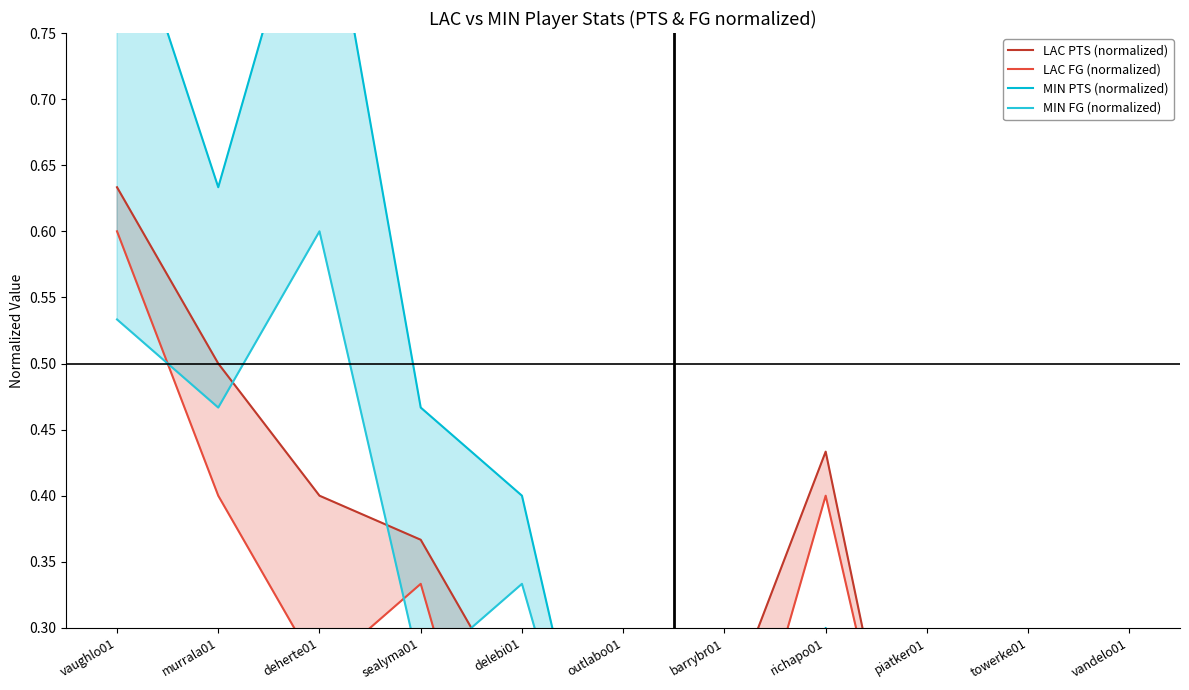

What is the label of the 5th point from the left?

delebi01